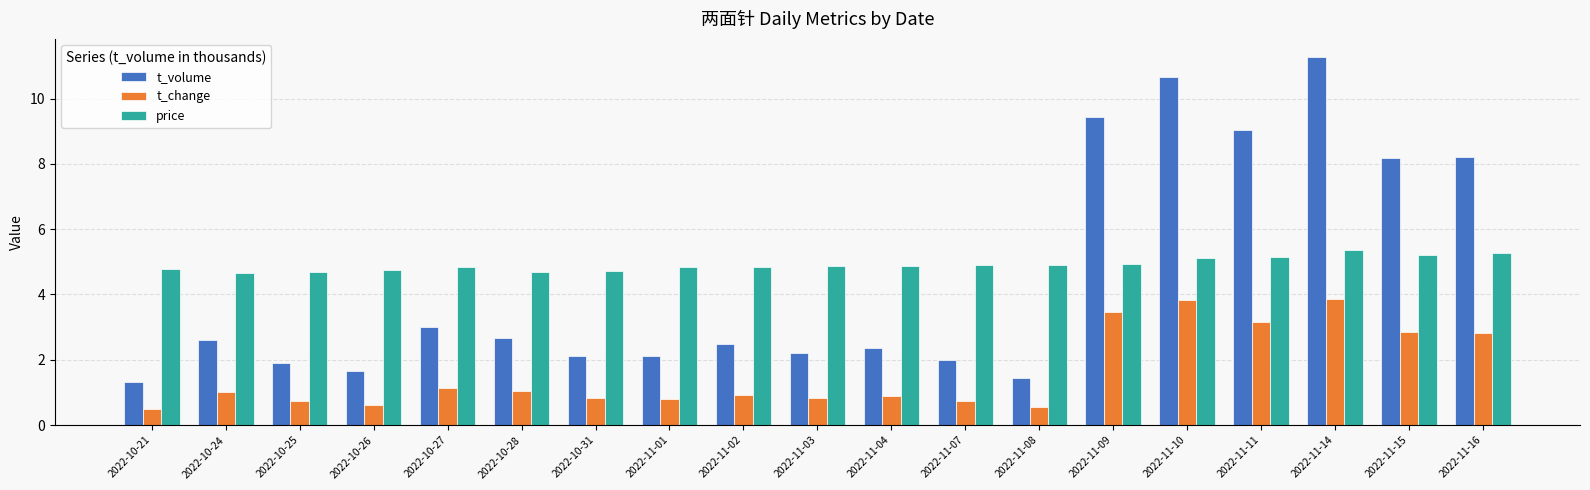

Which series has the largest range (max minus min)?

t_volume